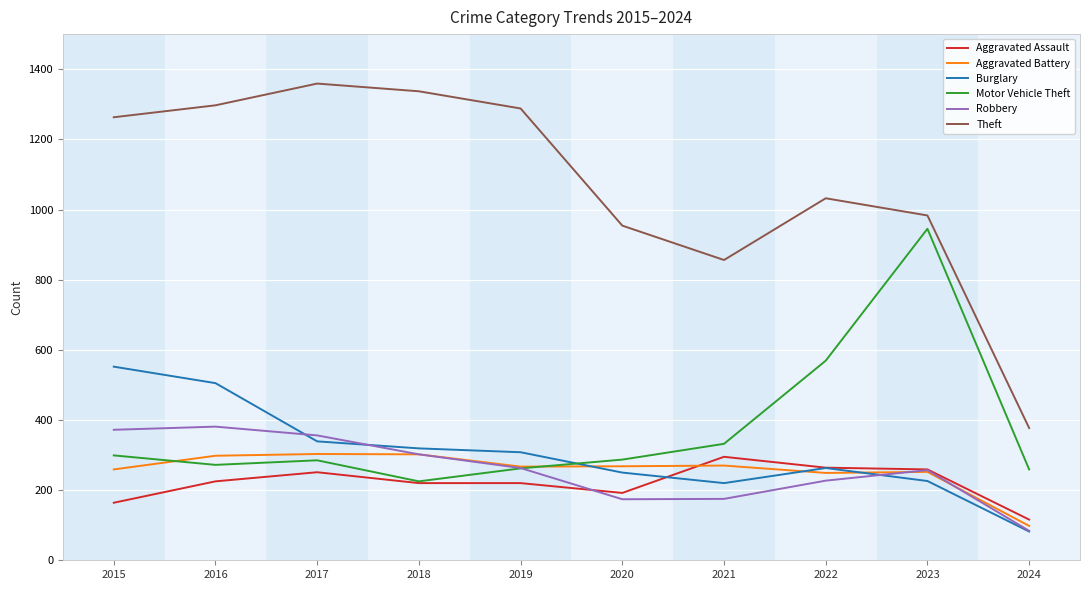

Between 2021 and 2023, which series saw the biggest shift?

Motor Vehicle Theft